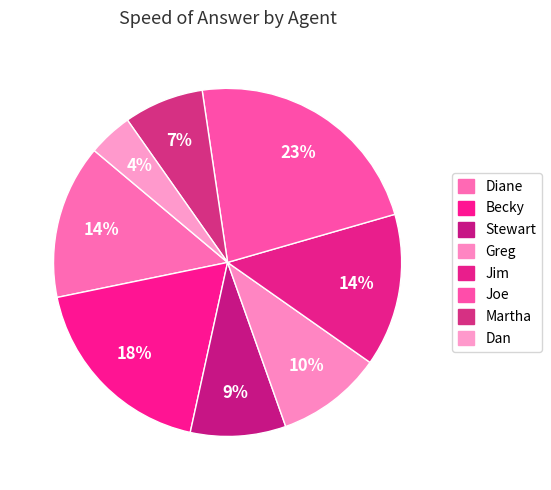

How many slices are in this pie chart?

8